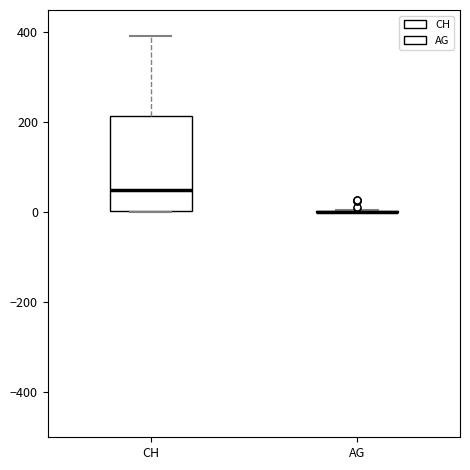

Reading left to right, read every box against the y-axis: the position of its median line, the range the box covers, and the ends of its whiskers. The values are not printed on the chart, so give them approximately, as read against the axis.

CH: median 40, box 0 to 220, whiskers 0 to 400
AG: box collapsed to a line at 0, whiskers 0 to 0